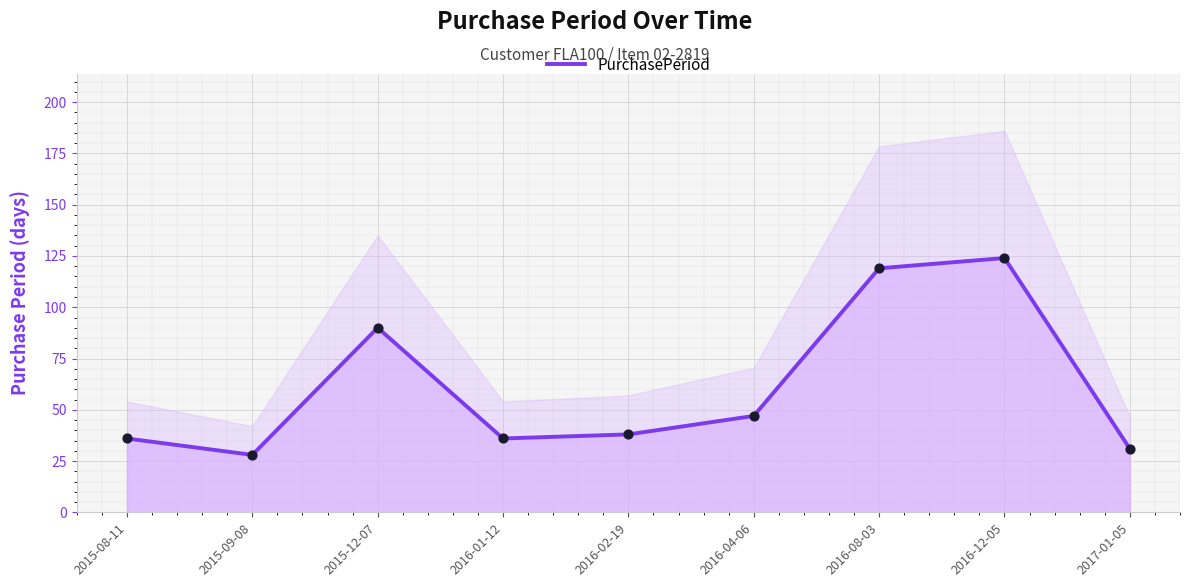

What is the change in value from 2015-12-07 to 2016-12-05?

+34